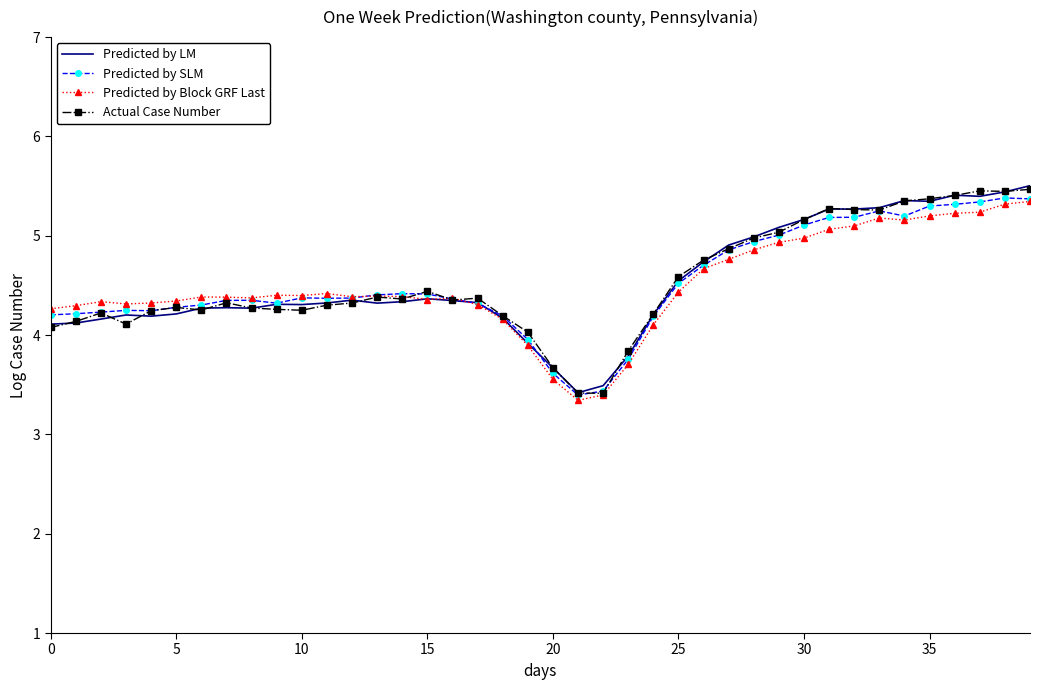

What is the highest value of the Predicted by LM series?

5.5